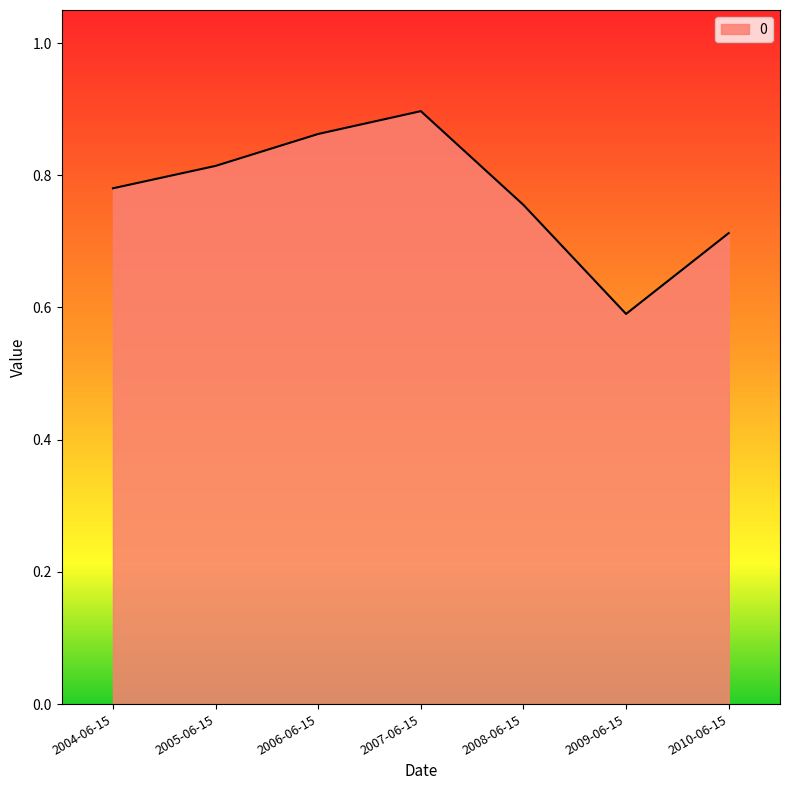

True or false: the data has more than 1 interior local peaks.

False